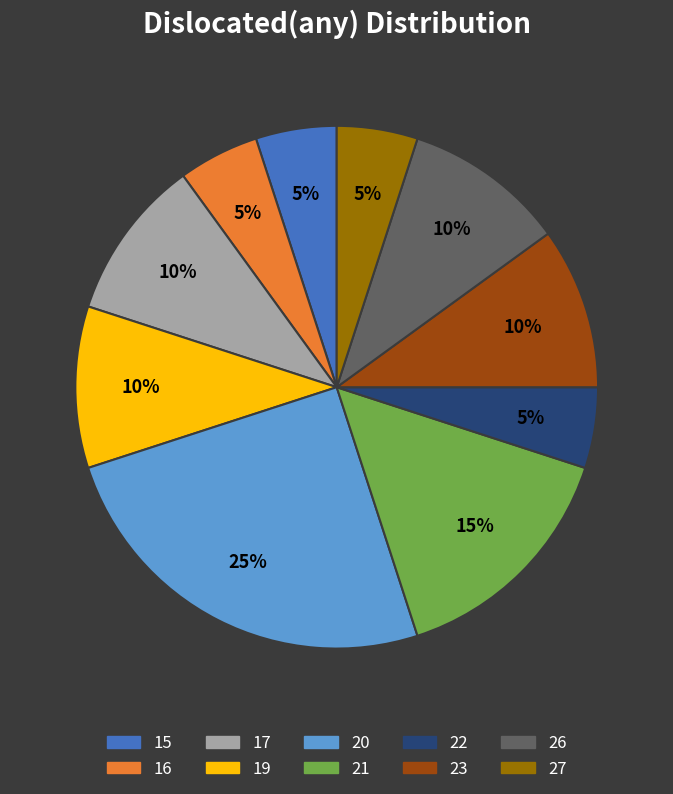

How many slices are in this pie chart?

10